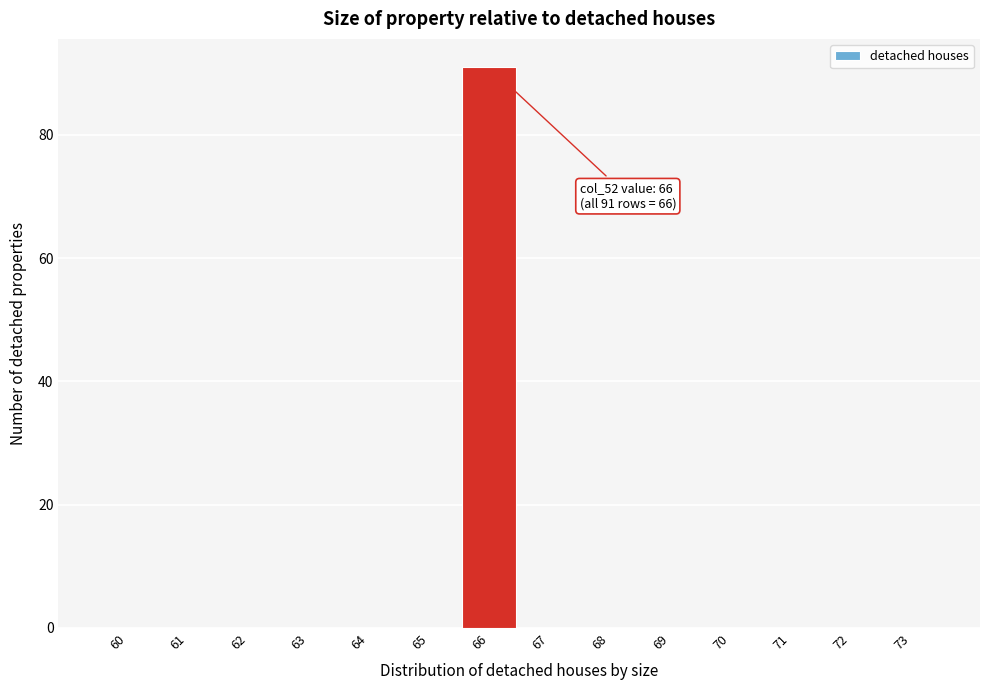

Reading right to left, extract all data points from this chart.

73=0	72=0	71=0	70=0	69=0	68=0	67=0	66=91	65=0	64=0	63=0	62=0	61=0	60=0